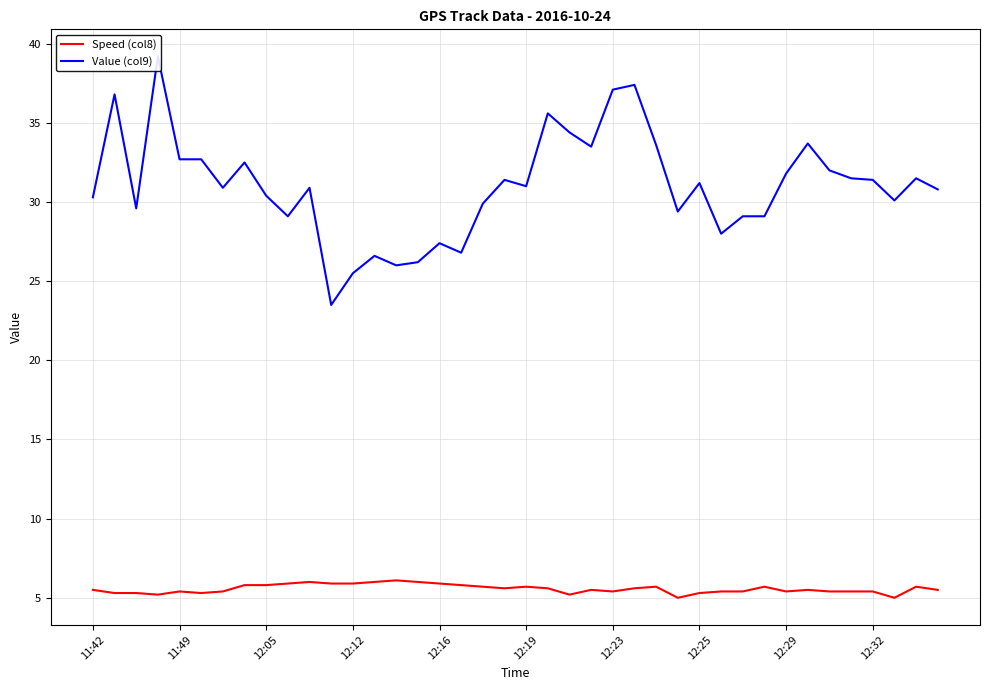

The Speed (col8) series shows 6.0 at 13. True or false?

True